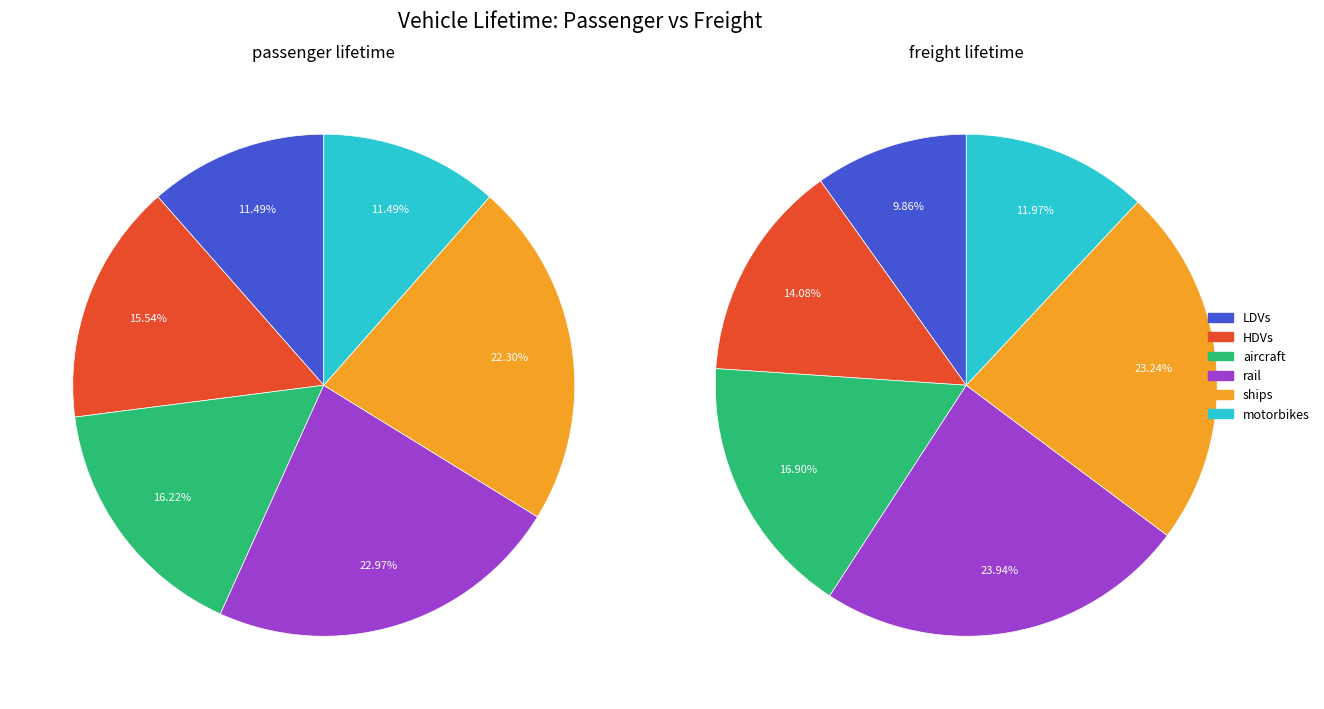

Does any single category account for the majority?

No